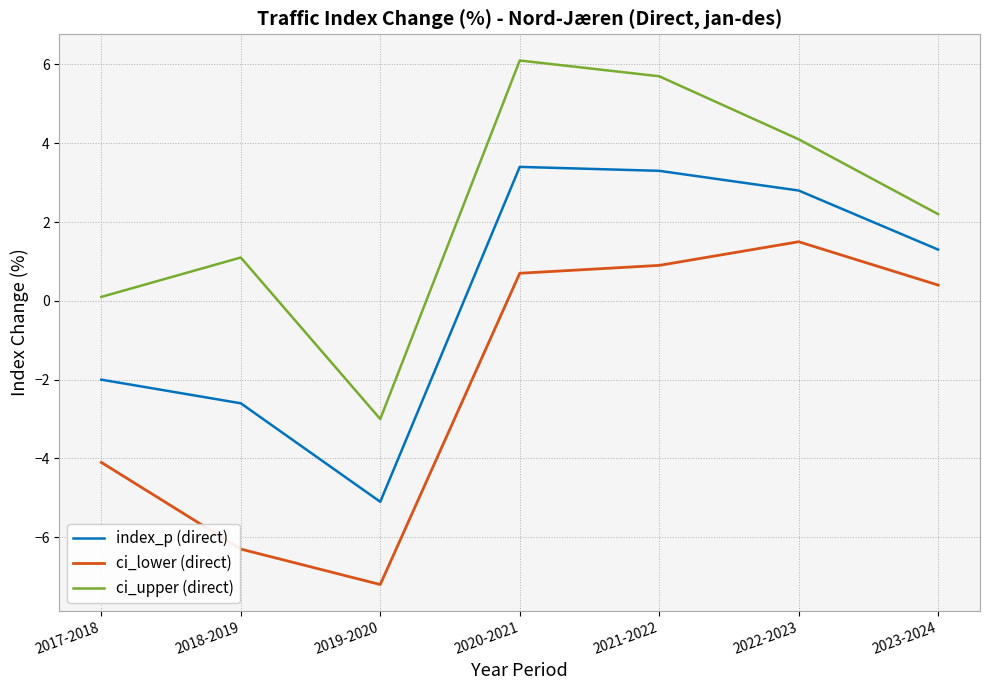

True or false: ci_lower (direct) and index_p (direct) cross at least once.

False